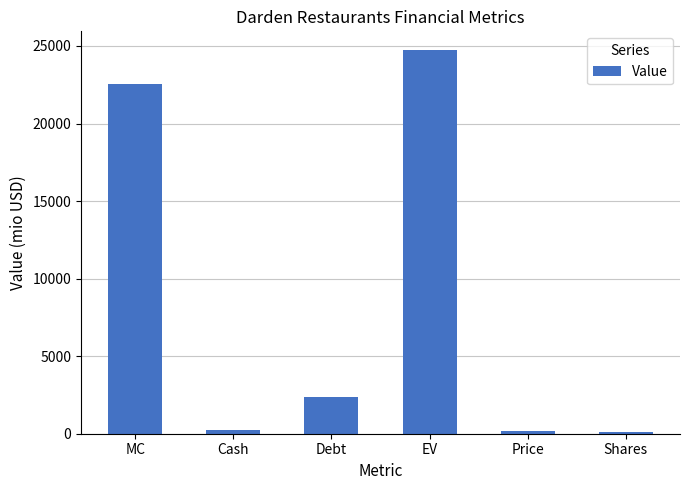

Does the chart contain any negative values?

No